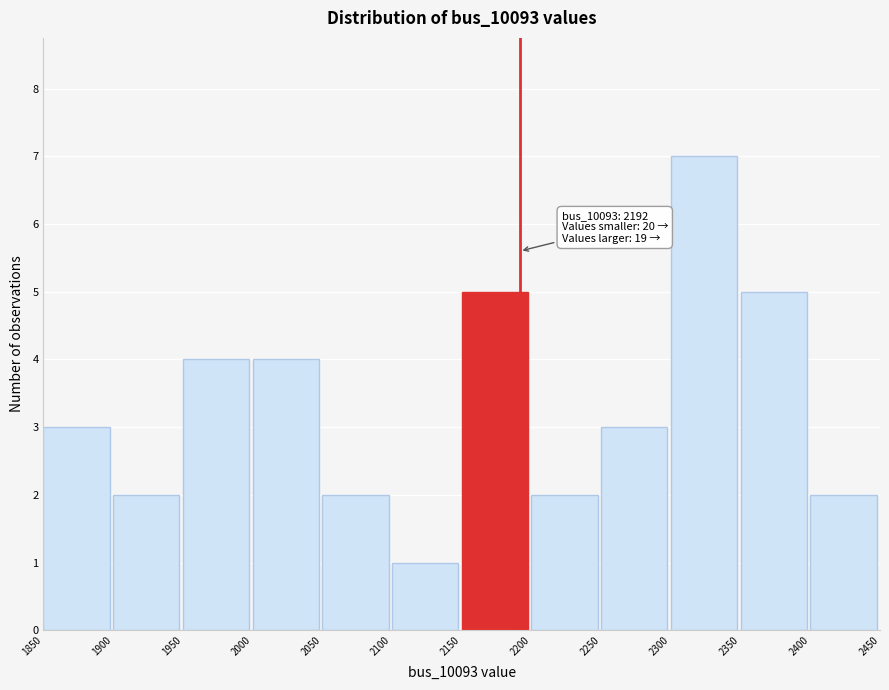

Over which range of the x-axis is the bar tallest?

2300 to 2350